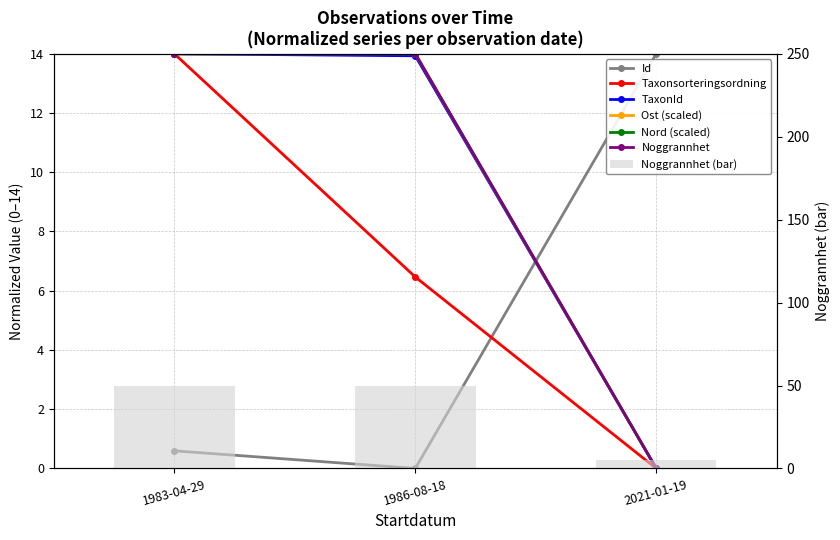

What is the label of the 2nd bar from the right?

1986-08-18